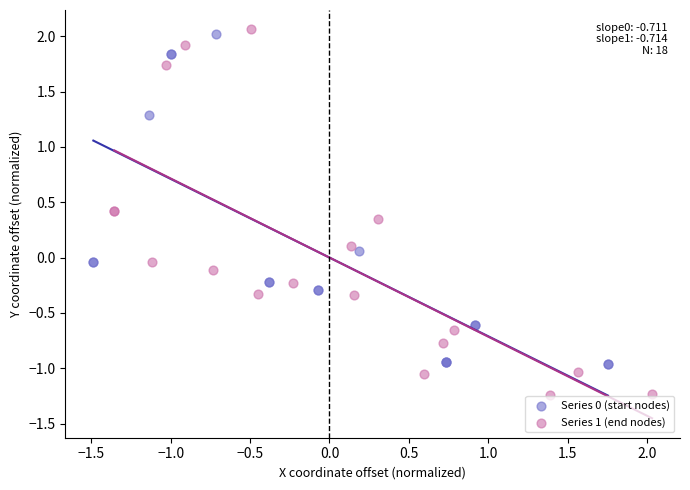

Which series reaches the minimum Y coordinate?

Series 1 (end nodes)